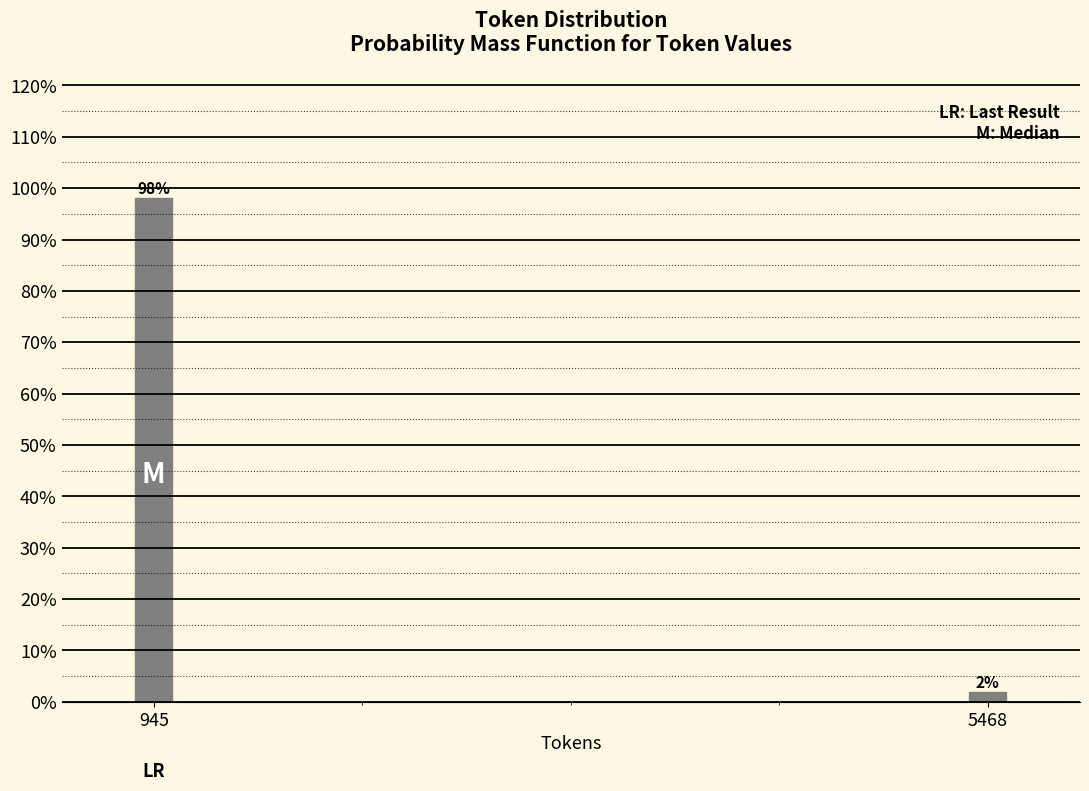

List the labels in order of value, smallest first.

5468, 945